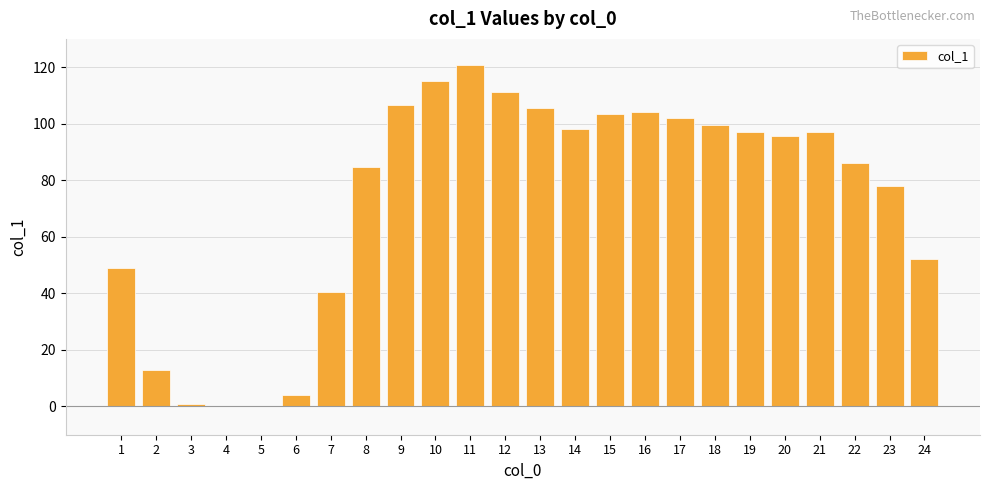

Where does the data first go above 96?

9